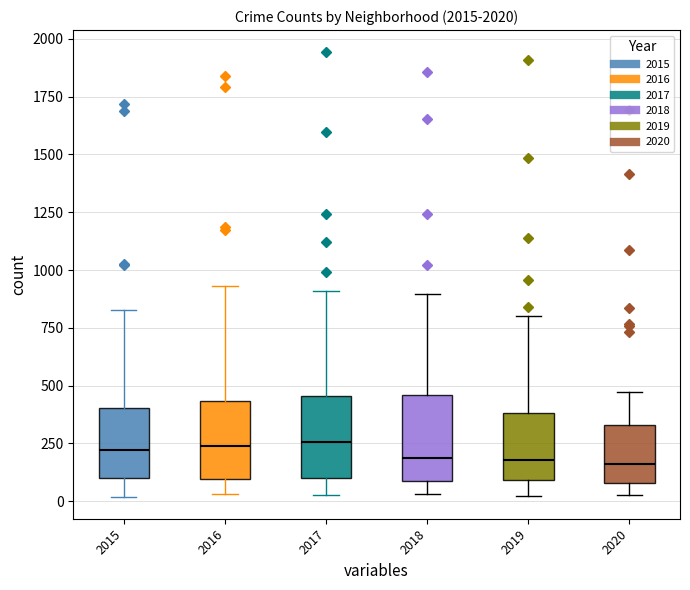

Reading left to right, transcribe this box plot: for each box, give where its median line is, the range the box spans, and where its two whiskers end, as read against the y-axis. The values are not printed on the chart, so give them approximately, as read against the axis.

2015: median 200, box 100 to 400, whiskers 0 to 850
2016: median 250, box 100 to 450, whiskers 50 to 950
2017: median 250, box 100 to 450, whiskers 50 to 900
2018: median 200, box 100 to 450, whiskers 50 to 900
2019: median 200, box 100 to 400, whiskers 0 to 800
2020: median 150, box 100 to 350, whiskers 50 to 450